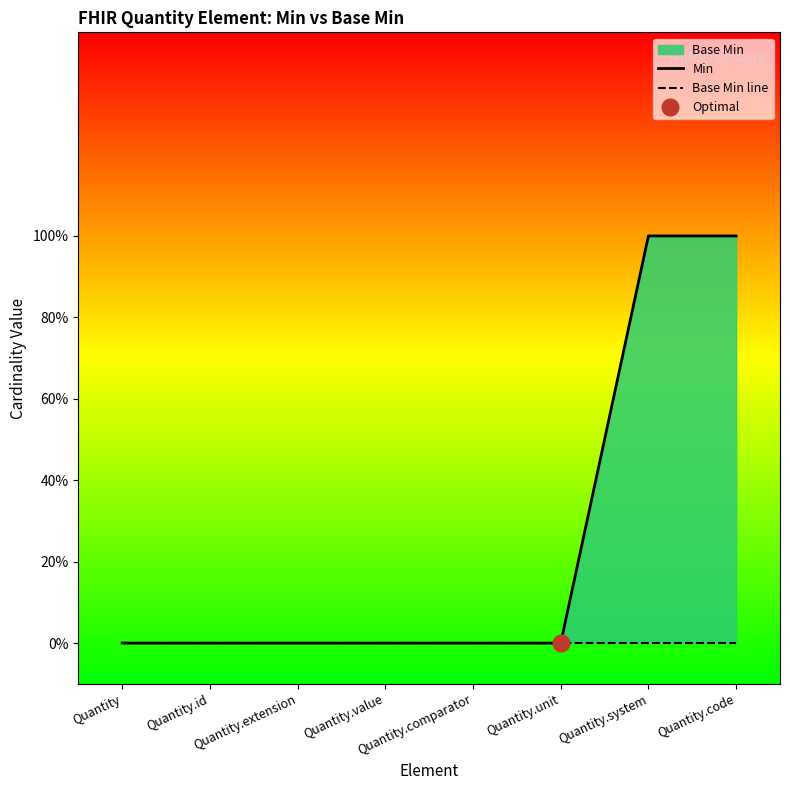

Reading left to right, extract all data points from this chart.

Min: 0	0	0	0	0	0	1	1
Base Min line: 0	0	0	0	0	0	0	0